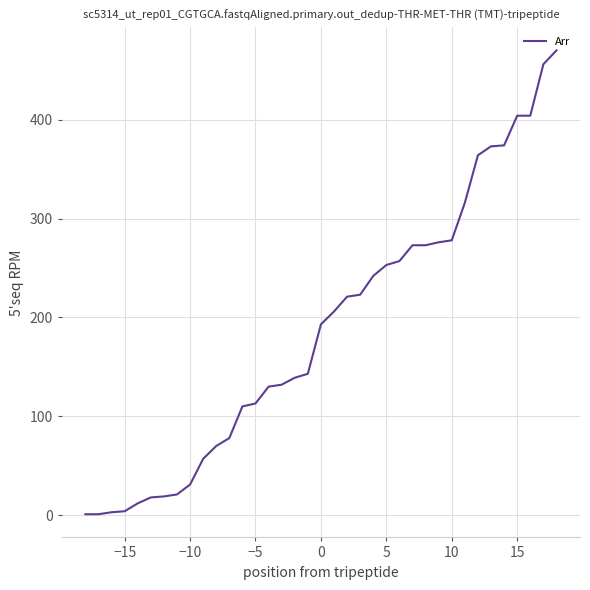

What is the greatest value displayed?

470